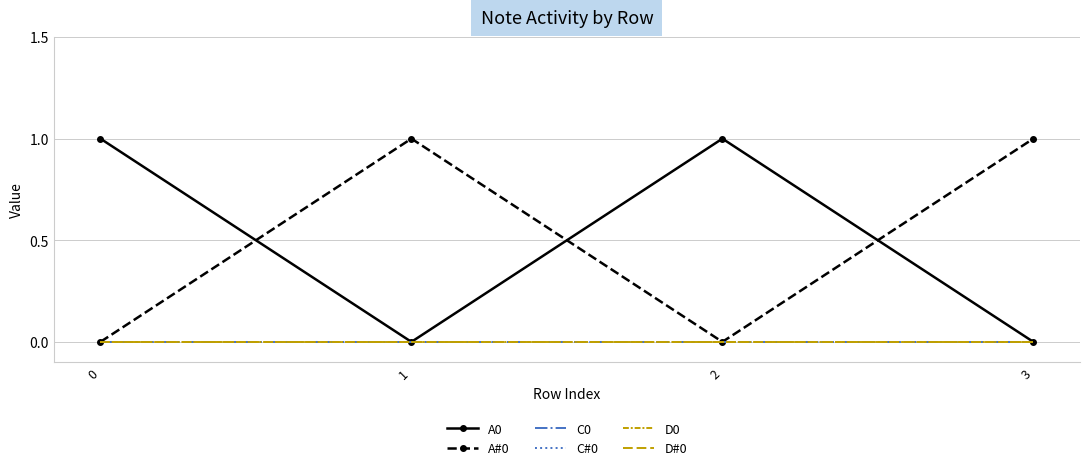

Which series has the widest spread of values?

A0